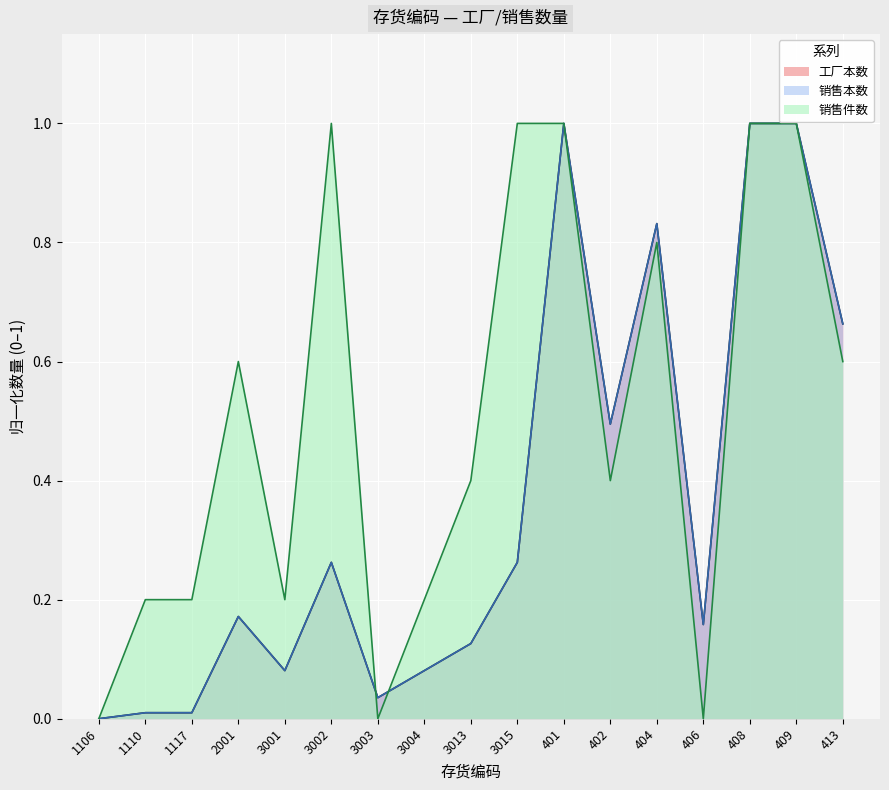

True or false: 销售本数 has more than 0 points higher than both neighbors.

True